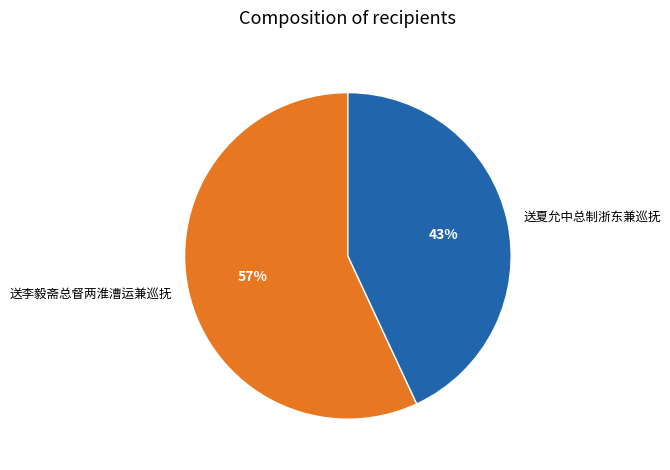

Combined, do 送夏允中总制浙东兼巡抚 and 送李毅斋总督两淮漕运兼巡抚 account for over 50%?

Yes